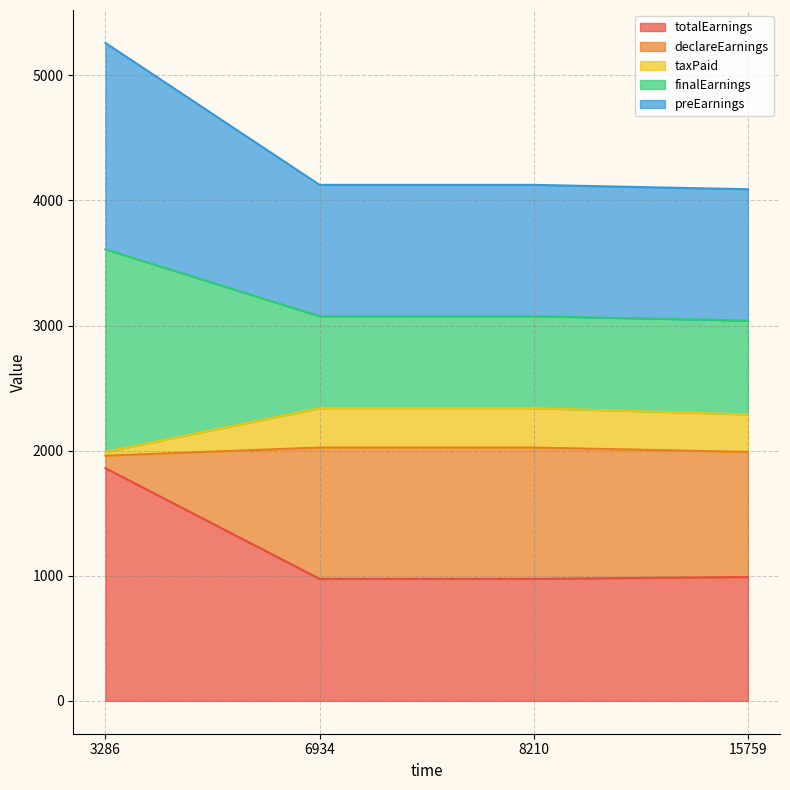

What is the highest value of the totalEarnings series?

1860